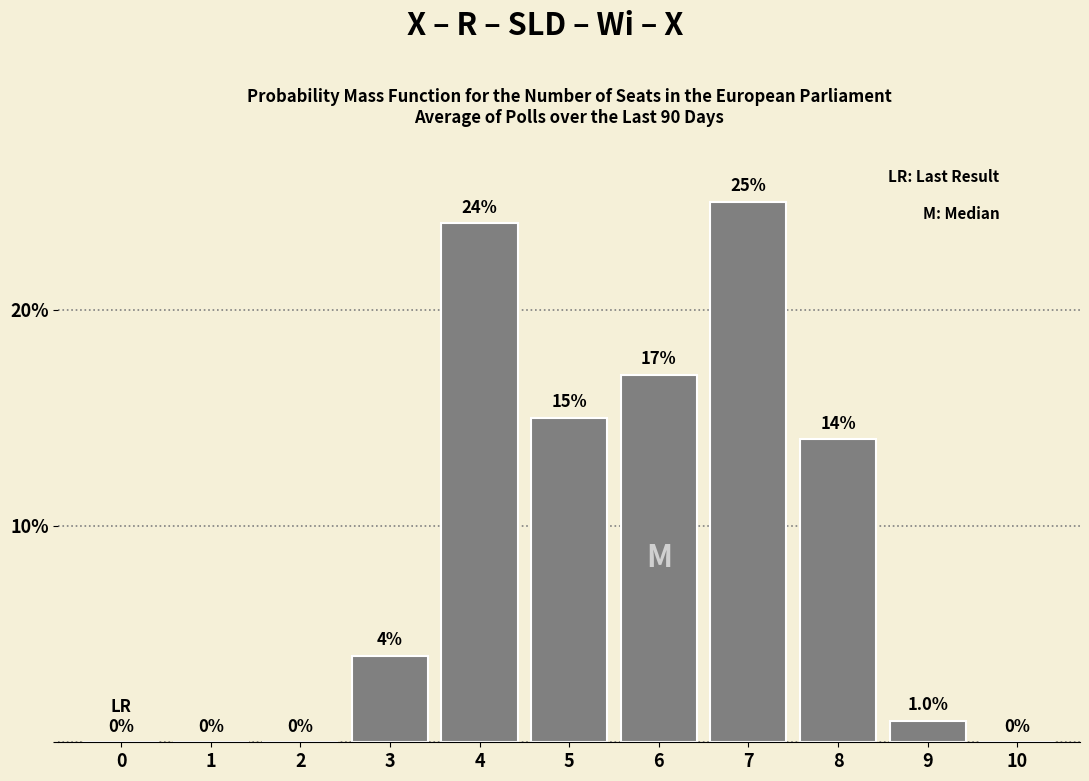

Reading right to left, what are all the values shown in this chart?

10=0.0	9=1.0	8=14.0	7=25.0	6=17.0	5=15.0	4=24.0	3=4.0	2=0.0	1=0.0	0=0.0